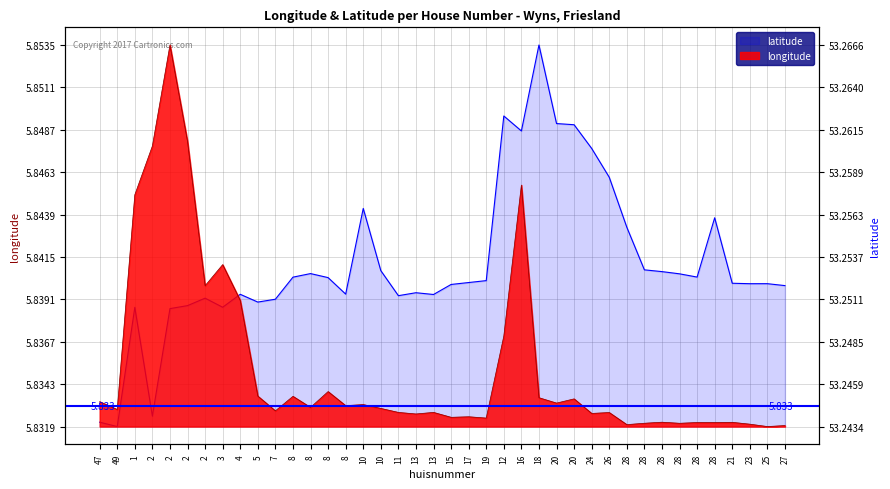

True or false: longitude has a value of 2.4 at 23.

False